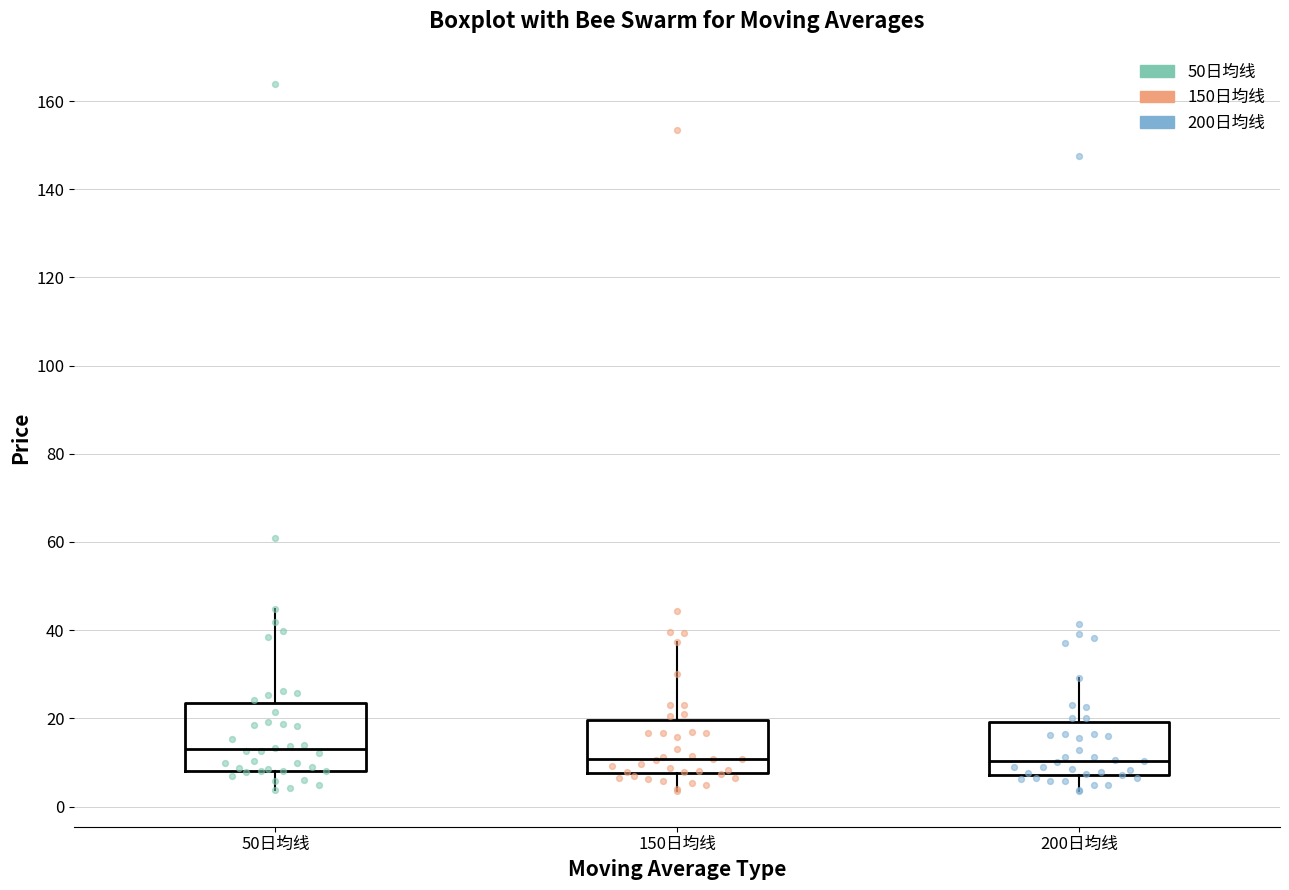

Reading left to right, transcribe this box plot: for each box, give where its median line is, the range the box spans, and where its two whiskers end, as read against the y-axis. The values are not printed on the chart, so give them approximately, as read against the axis.

50日均线: median 12, box 8 to 24, whiskers 4 to 44
150日均线: median 10, box 8 to 20, whiskers 4 to 38
200日均线: median 10, box 8 to 20, whiskers 4 to 30